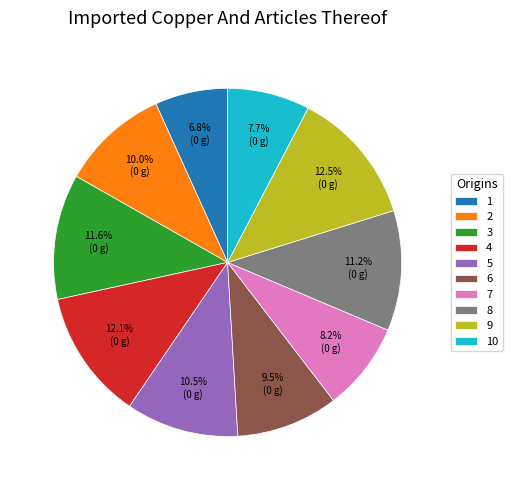

Combined, what portion of the pie is 4 and 9?

24.6%